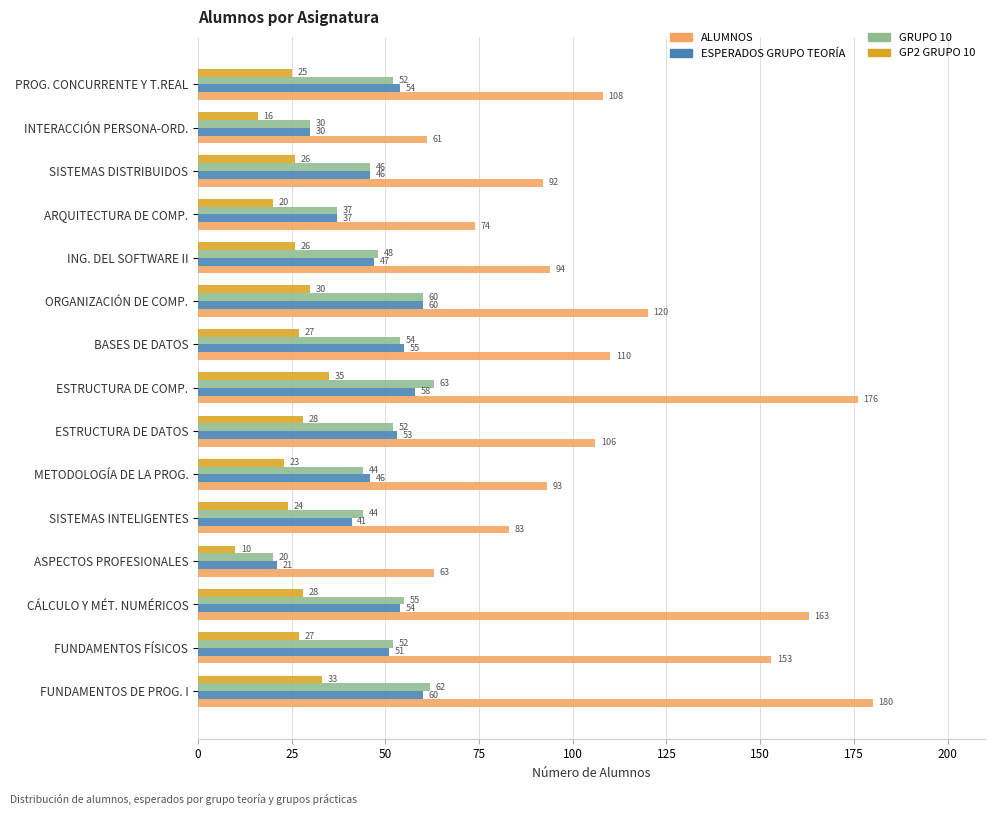

At which category does the chart reach its peak across all series?

FUNDAMENTOS DE PROG. I